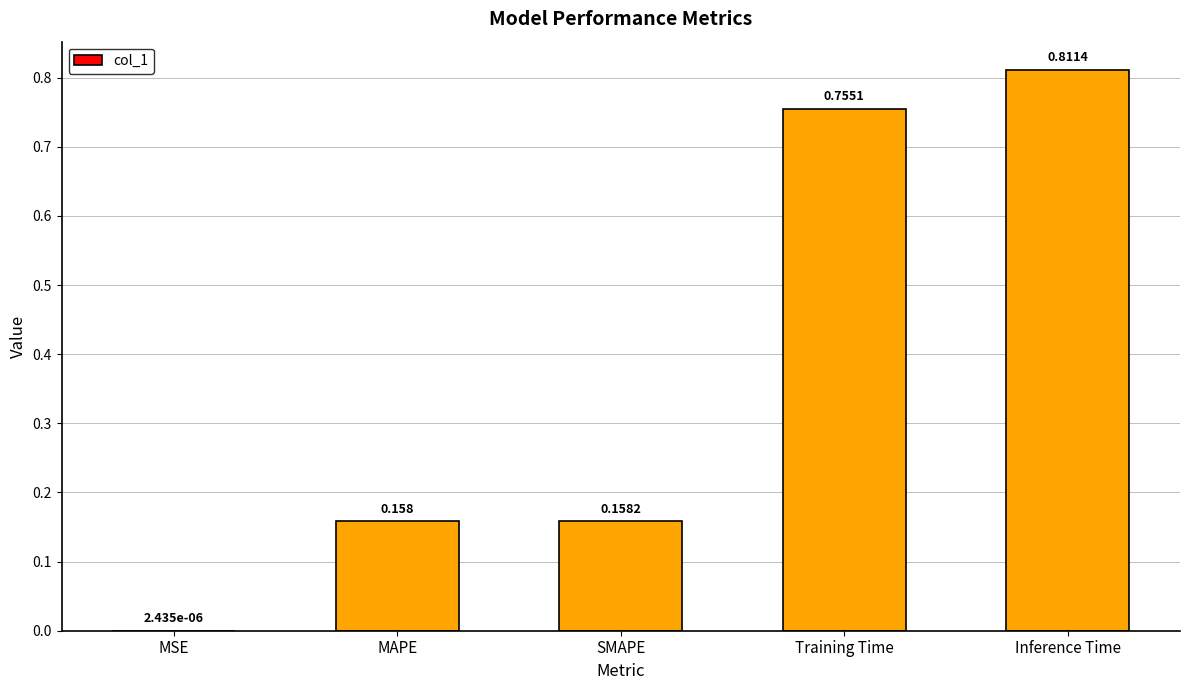

Which label corresponds to the largest value in the chart?

Inference Time